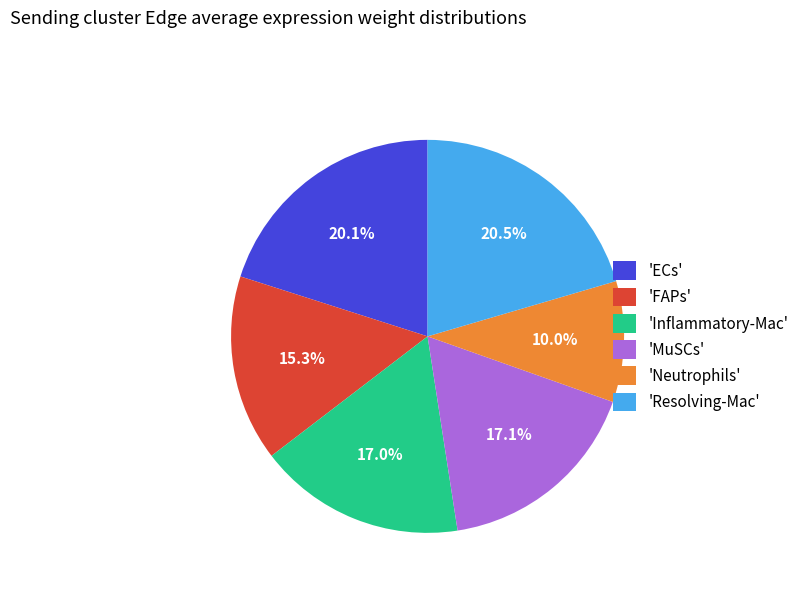

What portion of the pie excludes 'Inflammatory-Mac'?

83.0%